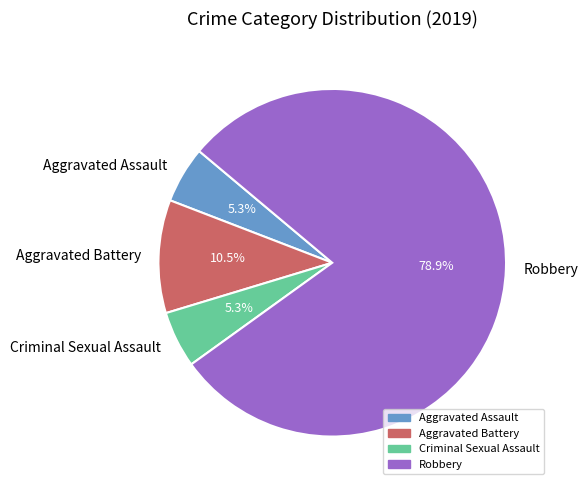

What portion of the pie excludes Aggravated Assault?

94.7%